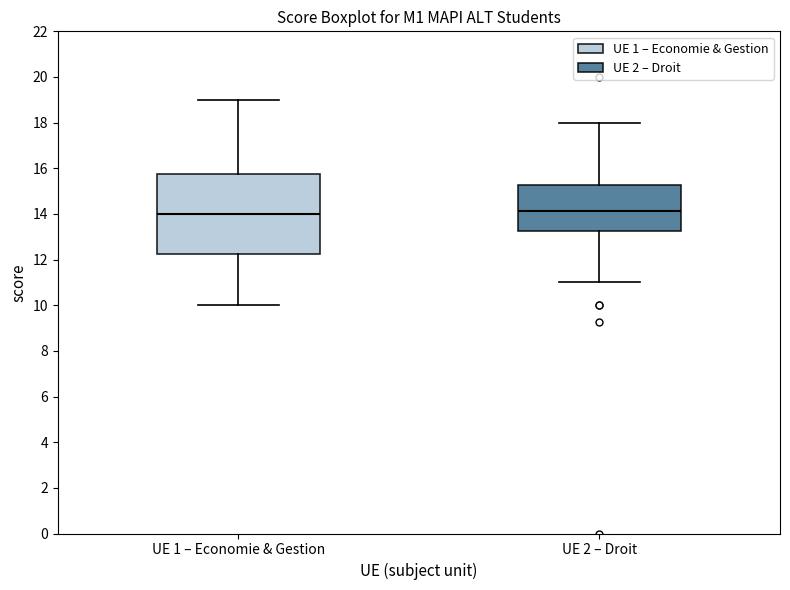

Reading left to right, transcribe this box plot: for each box, give where its median line is, the range the box spans, and where its two whiskers end, as read against the y-axis. The values are not printed on the chart, so give them approximately, as read against the axis.

UE 1 – Economie & Gestion: median 14.0, box 12.2 to 15.8, whiskers 10.0 to 19.0
UE 2 – Droit: median 14.2, box 13.2 to 15.2, whiskers 11.0 to 18.0